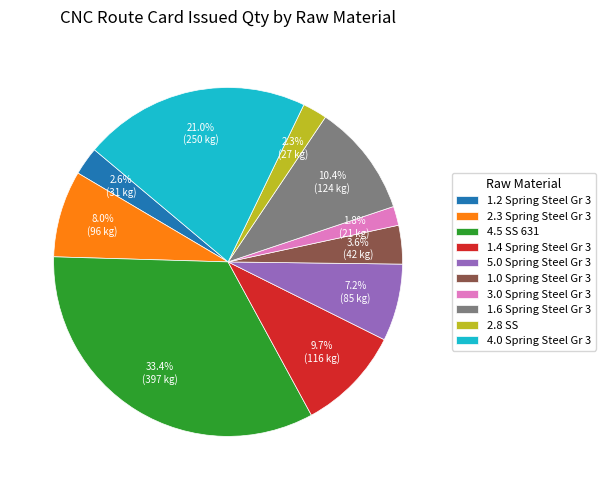

How much of the chart is everything except 1.6 Spring Steel Gr 3?

89.6%